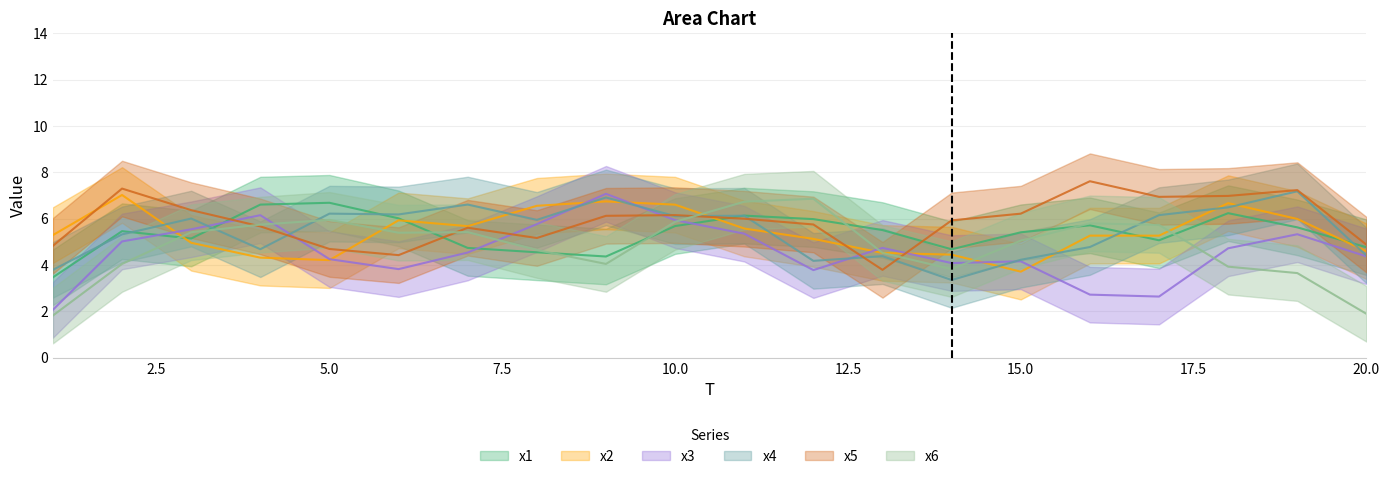

What is the spread (max minus min) of values at 14?

4.8